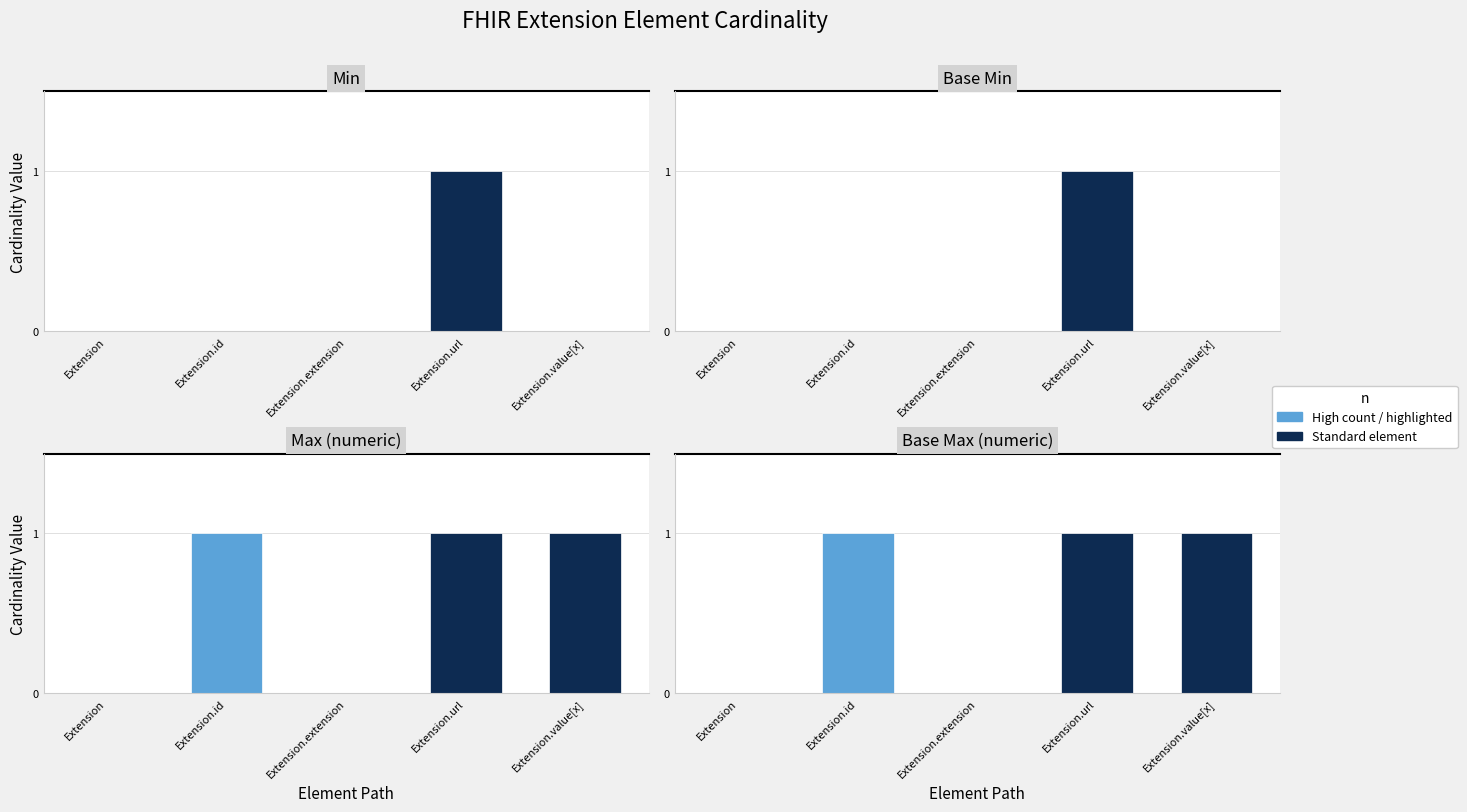

At which label does Max (numeric) reach its peak?

Extension.id